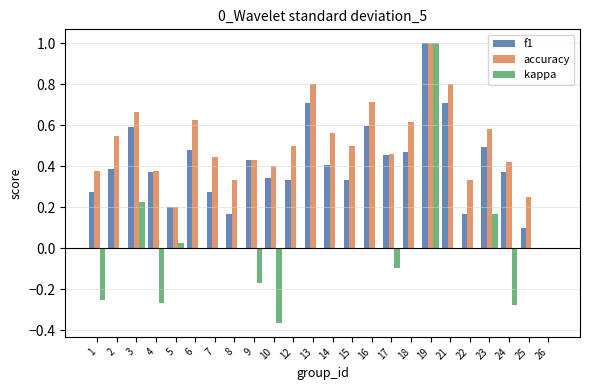

How many groups of bars are there?

24